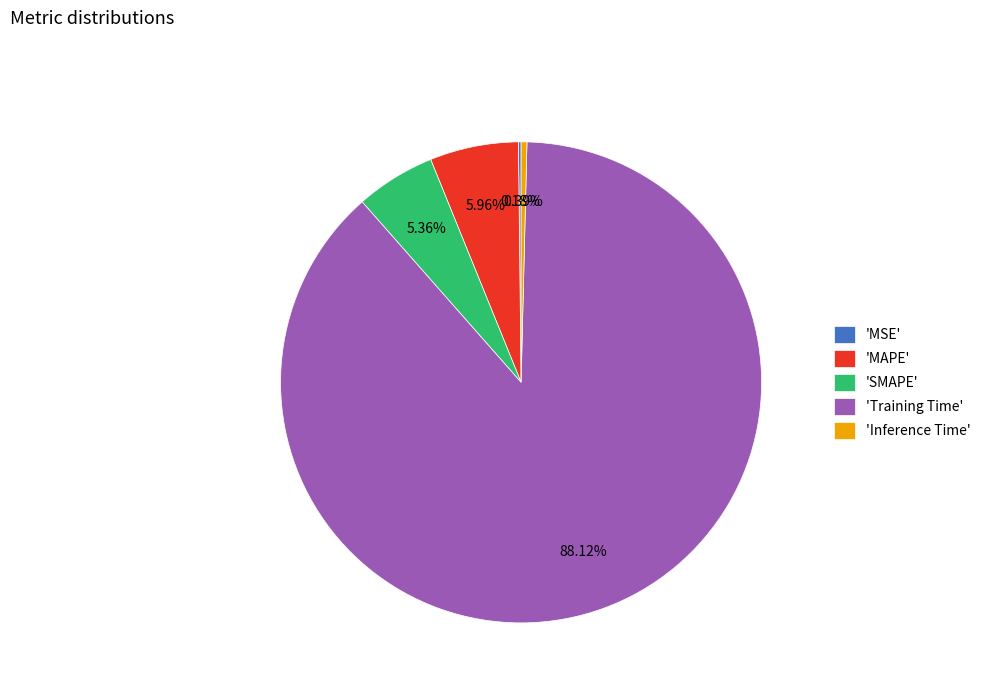

Does 'Inference Time' account for over 50% of the chart?

No